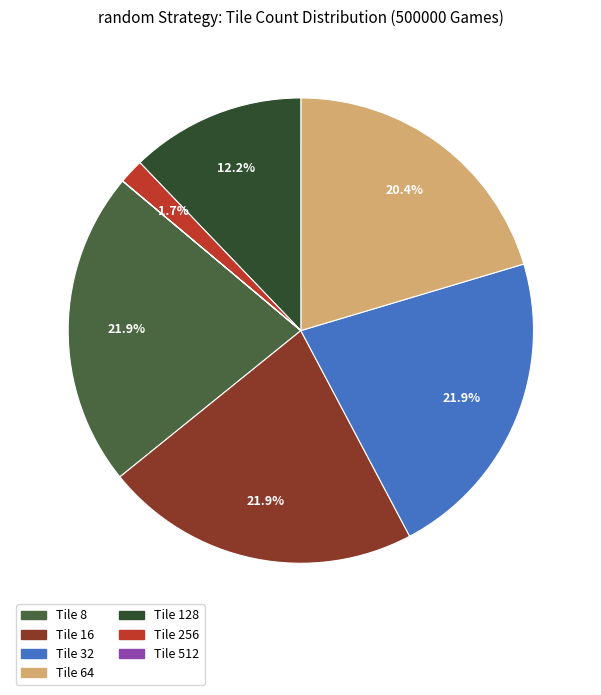

Is there any slice that represents more than half of the pie?

No